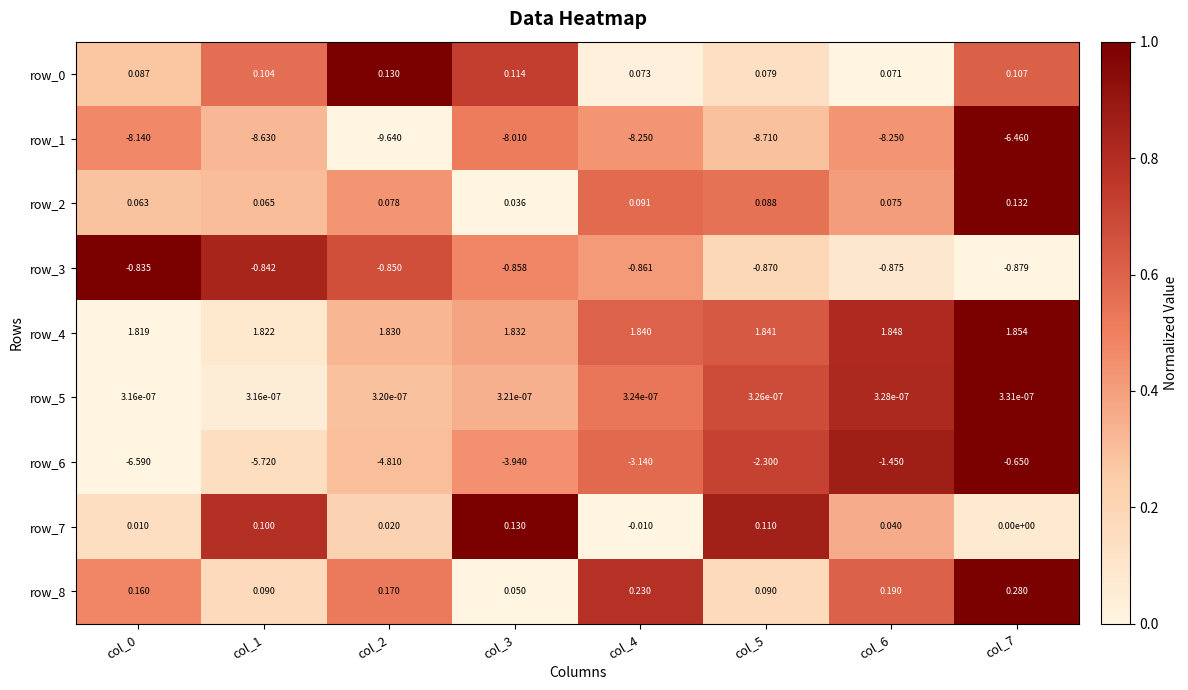

The row_8 series shows -0.4 at col_3. True or false?

False